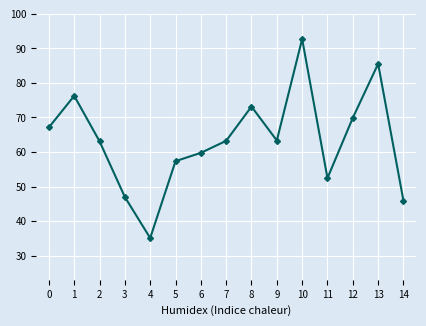

What is the difference between the maximum and minimum values?

57.6